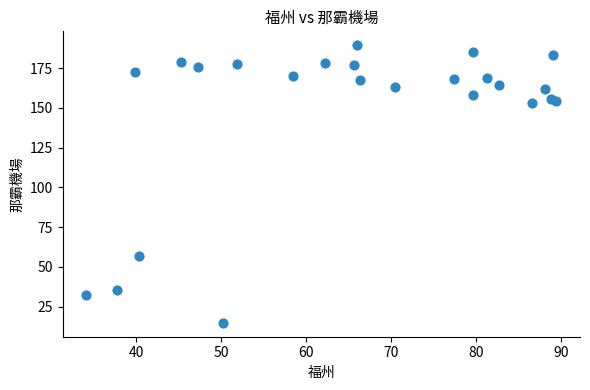

What Y value in the scatter plot is closest to 102?

56.6